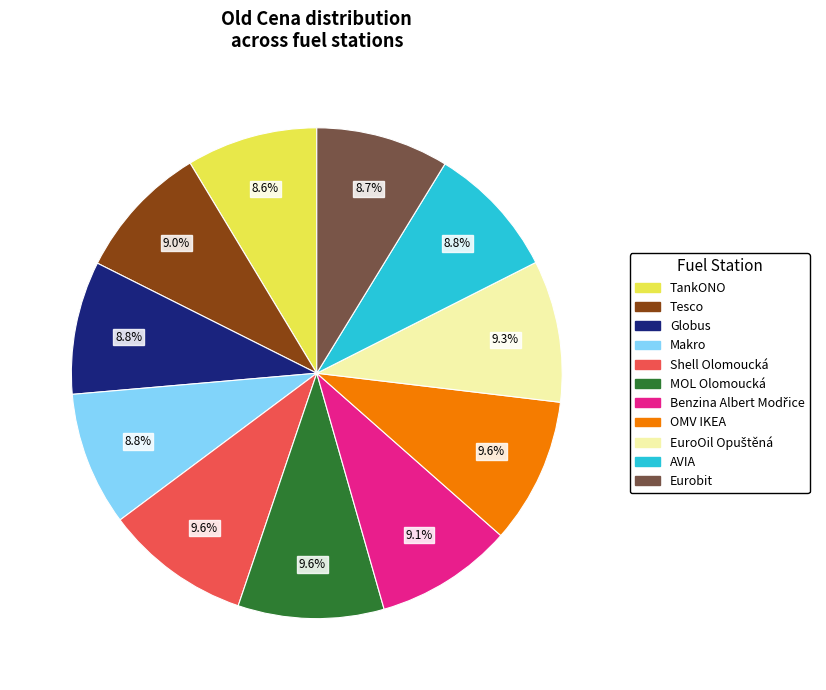

To the nearest percent, what is the average slice percentage?

9%